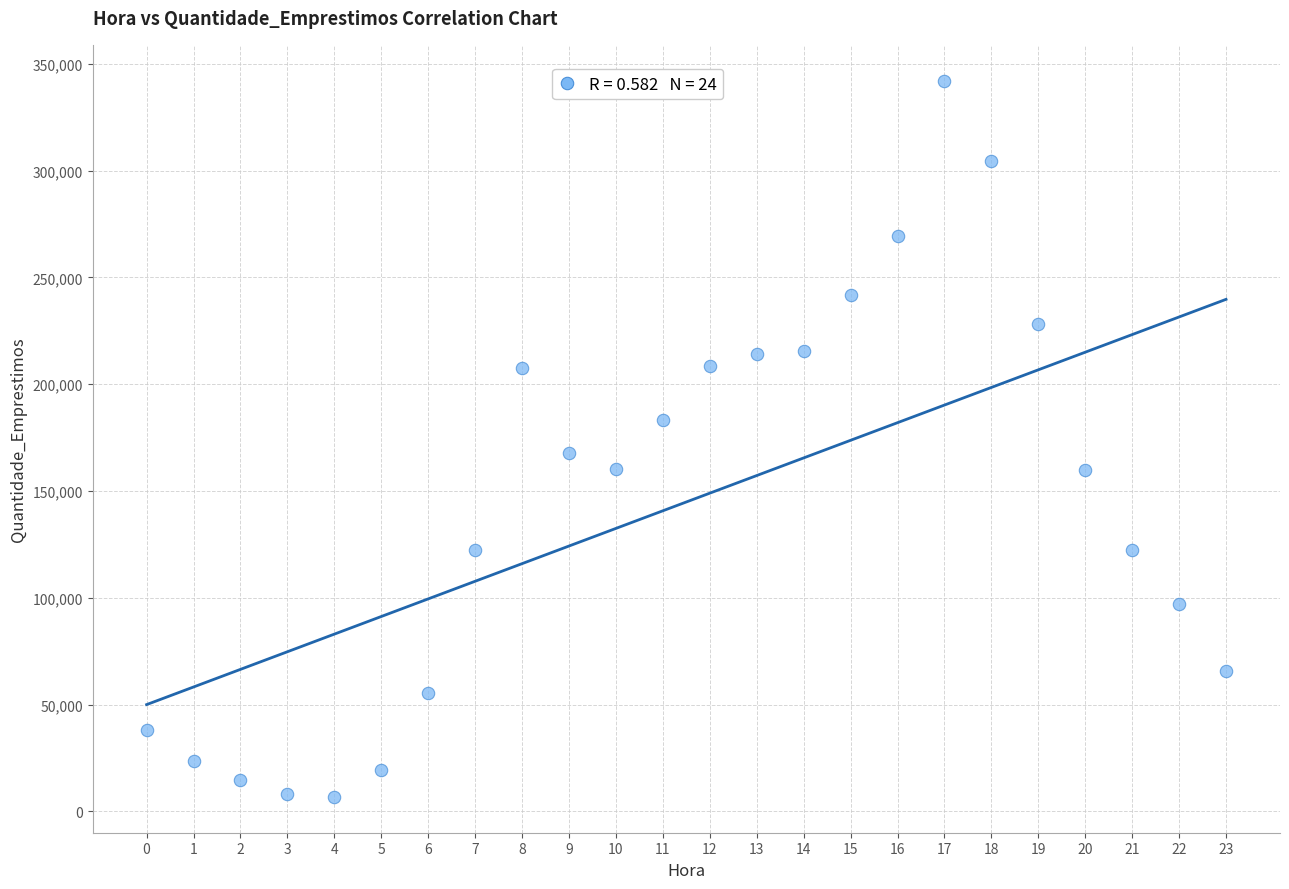

What is the range of Y values (max minus min)?

335438